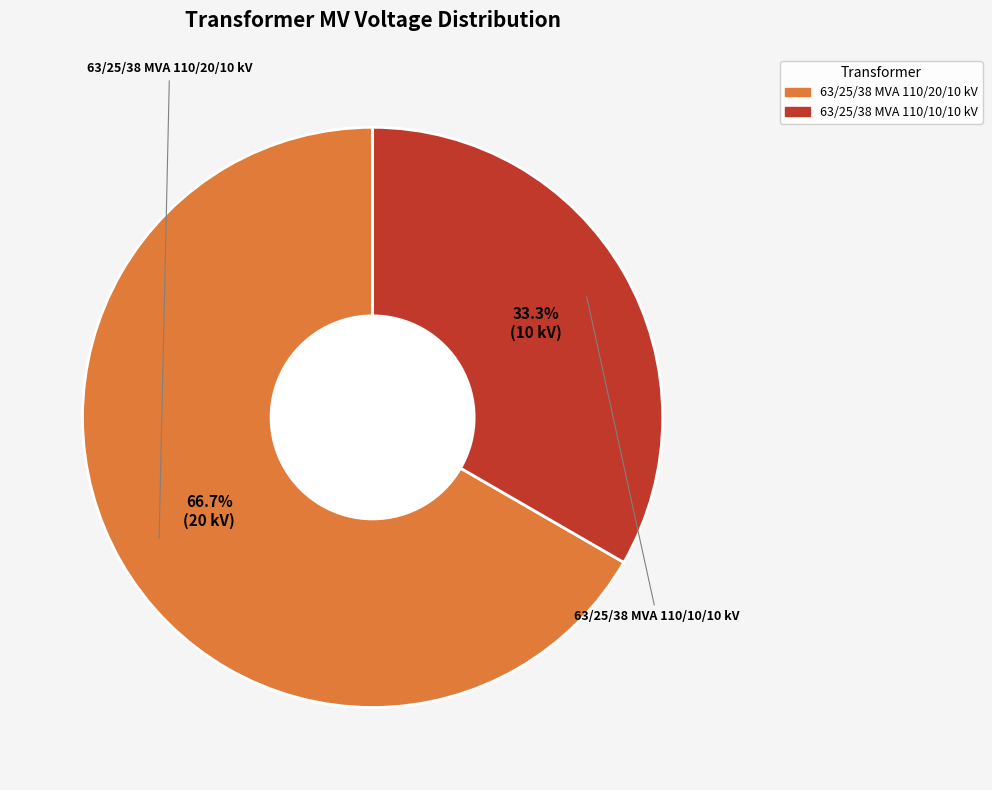

Do 63/25/38 MVA 110/20/10 kV and 63/25/38 MVA 110/10/10 kV together represent more than half of the pie?

Yes